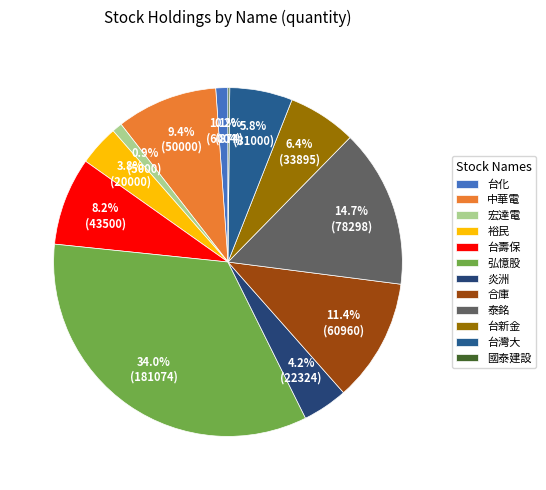

How many slices are in this pie chart?

12